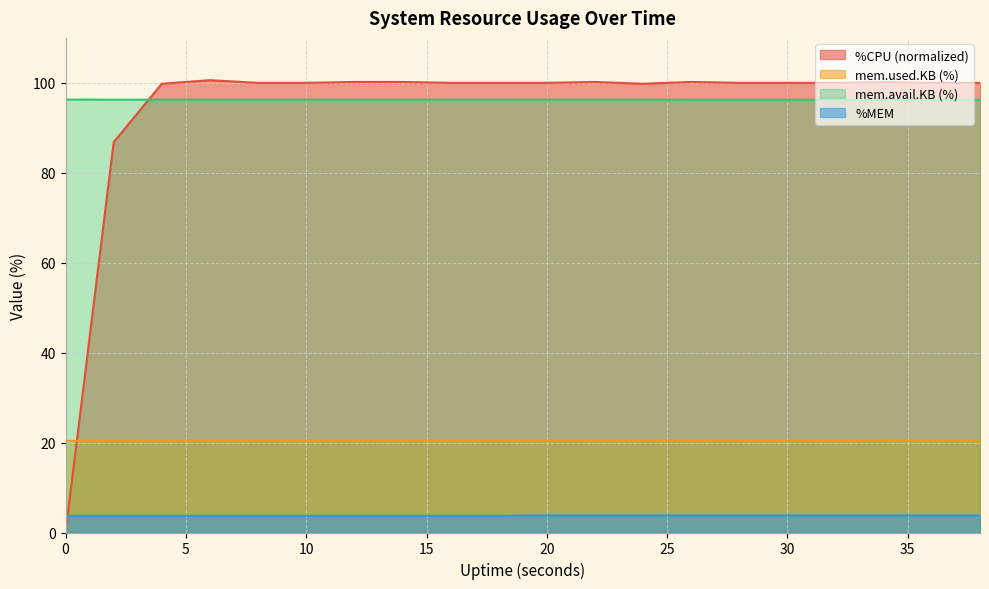

What is the average value of the %MEM series?

3.8